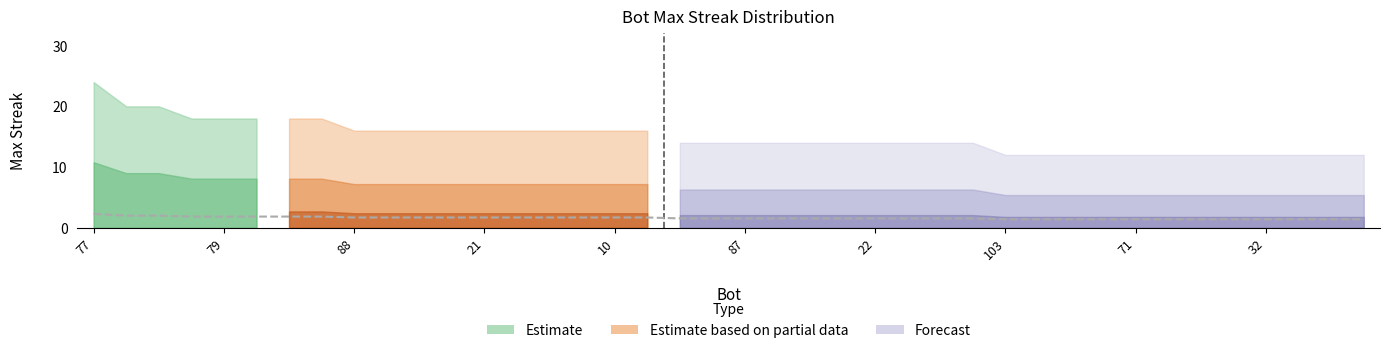

Does the chart have visible grid lines?

No